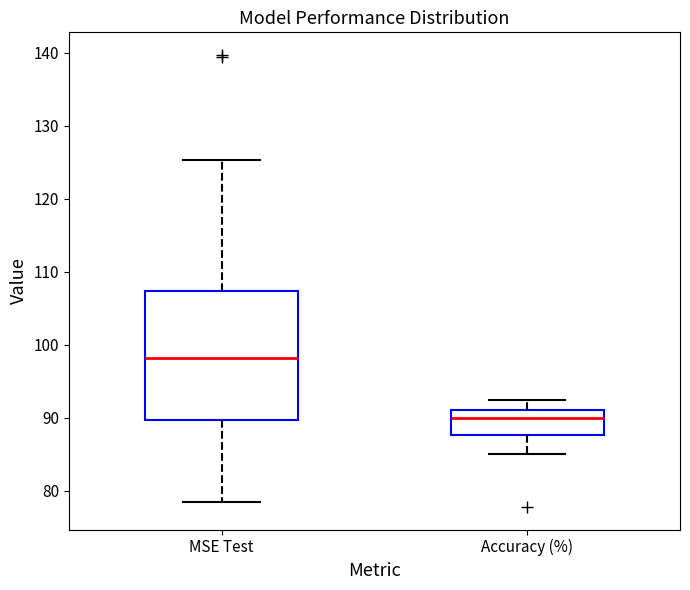

Where is the lower edge of the box for Accuracy (%) on the y-axis? The values are not printed on the chart, so give them approximately, as read against the axis.

88